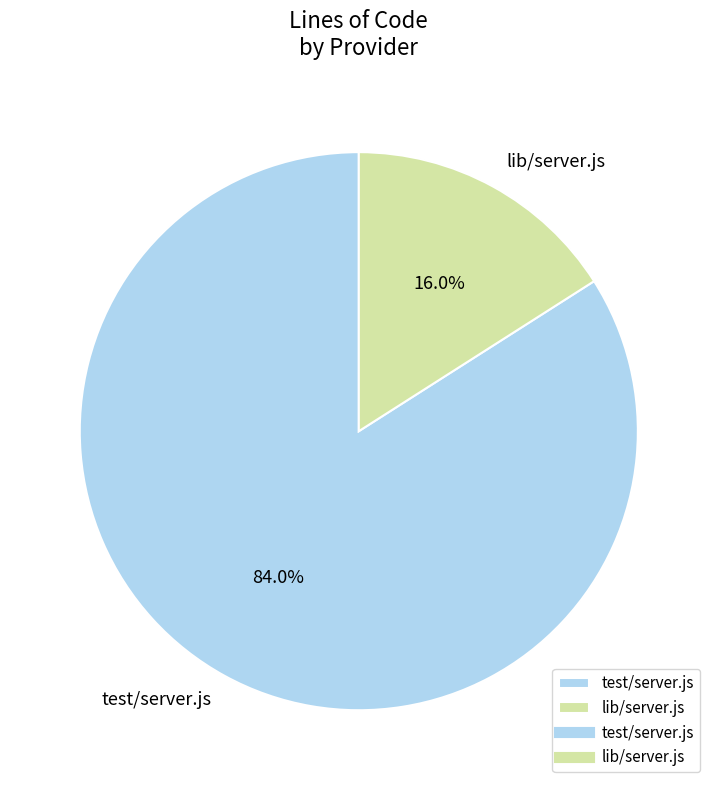

Which slice is the smallest?

lib/server.js